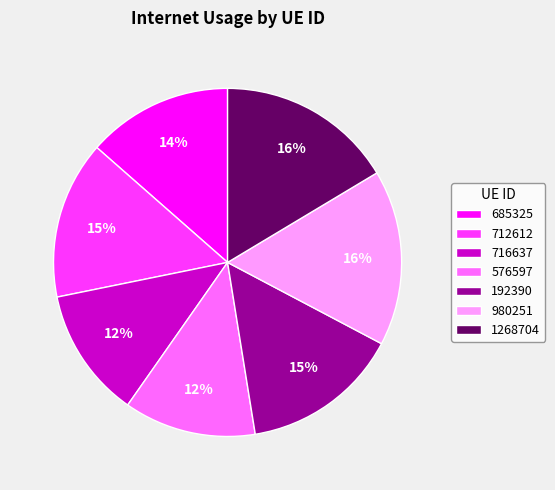

To the nearest percent, what is the difference between the largest and smallest slice percentages?

4%